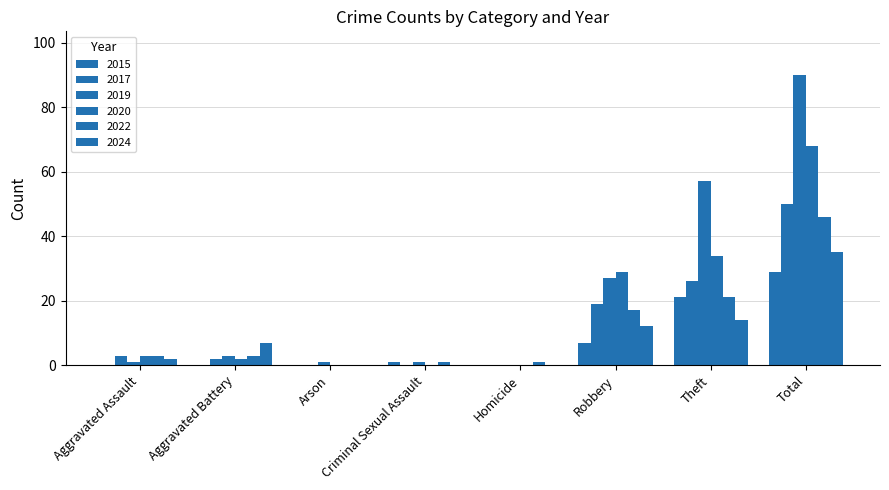

Does the chart contain stacked bars?

No